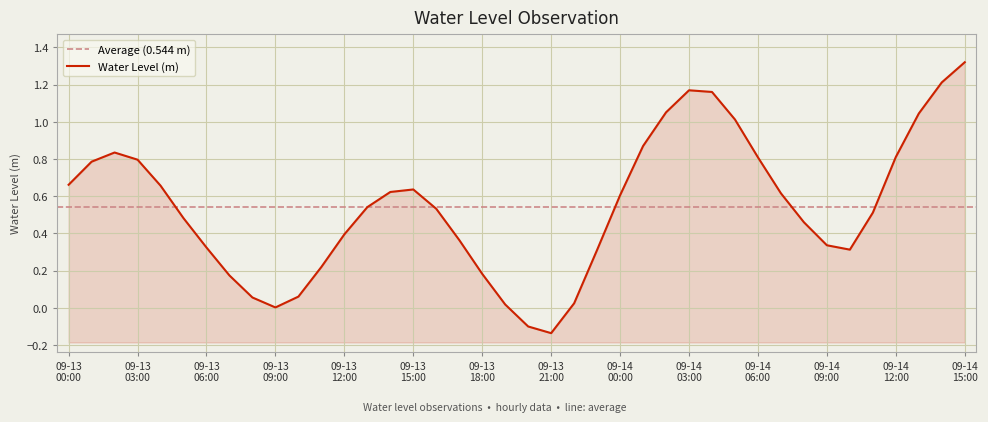

What position from the right is 09-14 00:00?

16